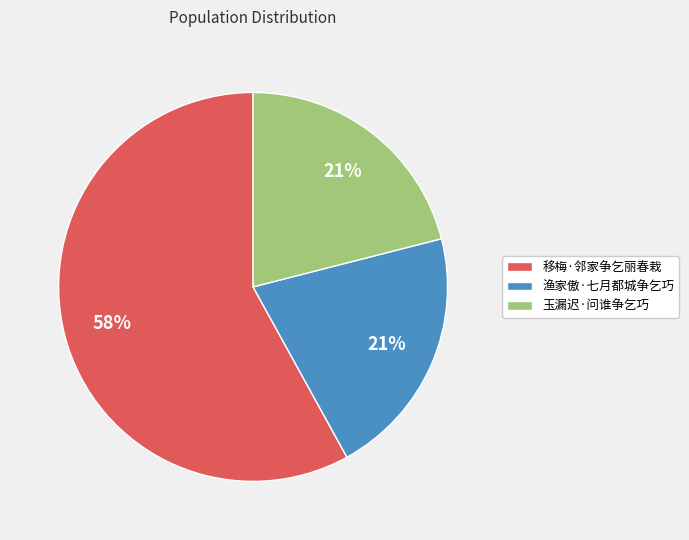

How many segments does this pie chart have?

3